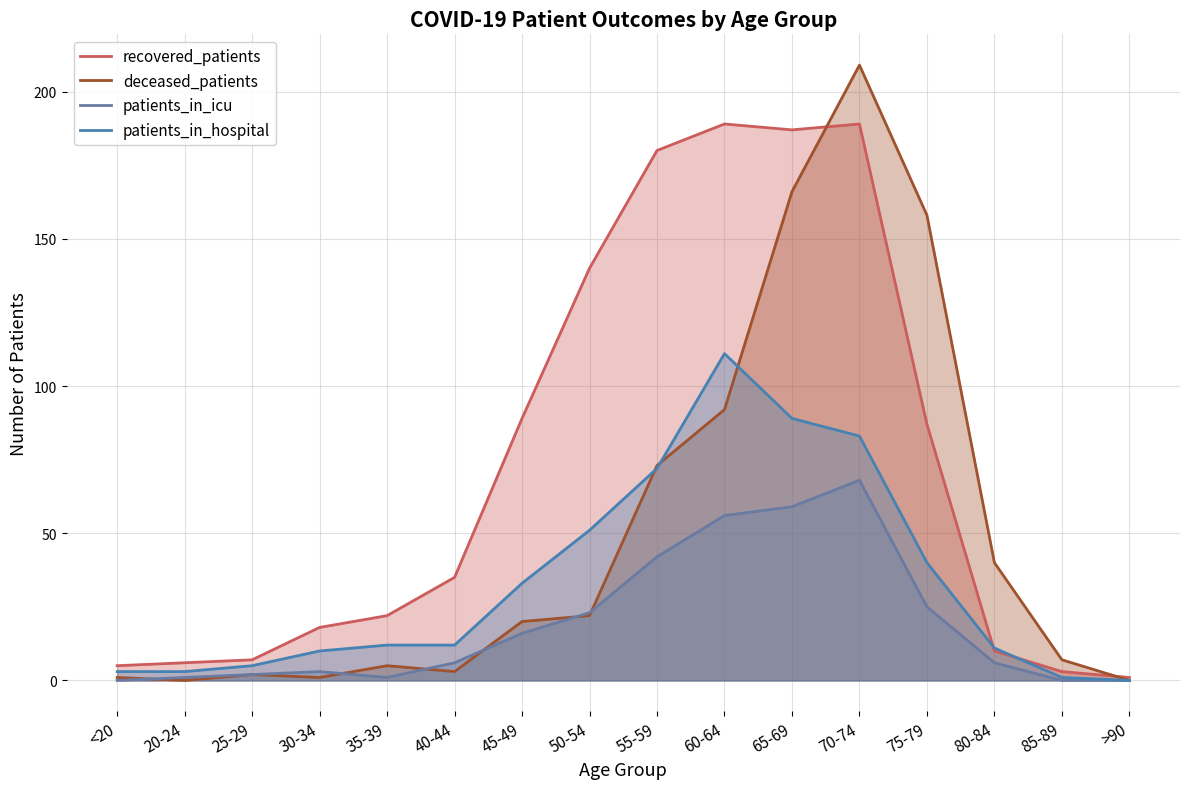

Reading left to right, list all the values displayed in this chart.

recovered_patients: 5	6	7	18	22	35	89	140	180	189	187	189	87	10	3	1
deceased_patients: 1	0	2	1	5	3	20	22	73	92	166	209	158	40	7	0
patients_in_icu: 0	1	2	3	1	6	16	23	42	56	59	68	25	6	0	0
patients_in_hospital: 3	3	5	10	12	12	33	51	72	111	89	83	40	11	1	0